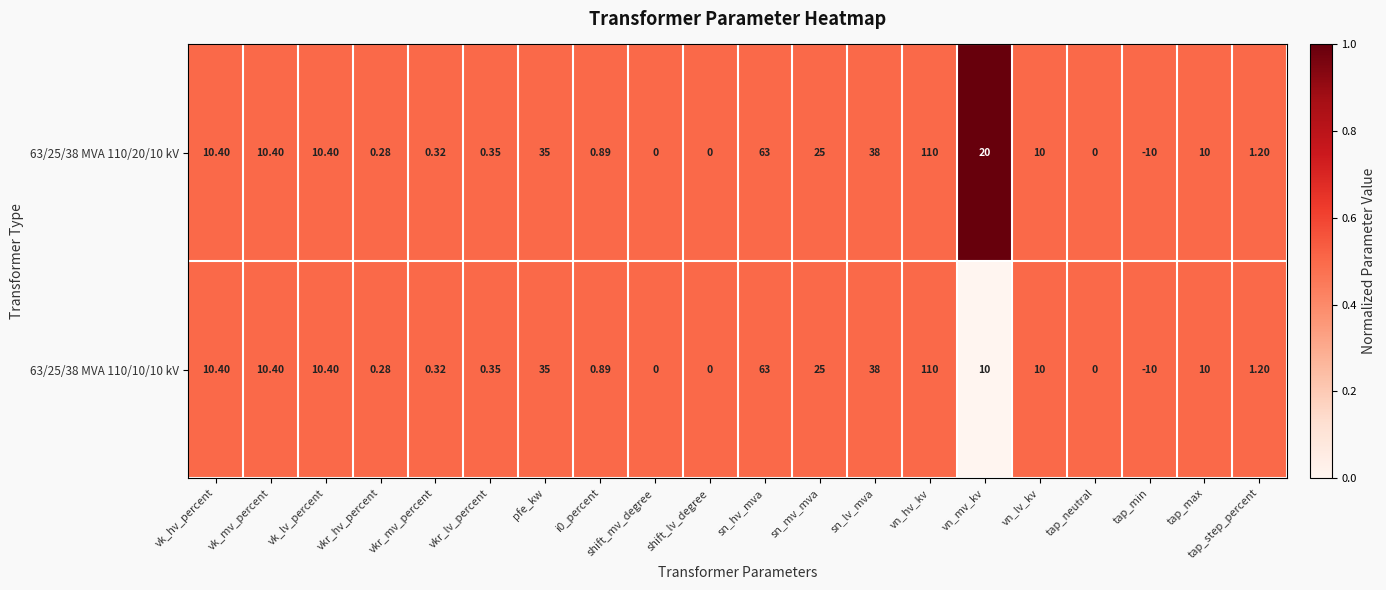

Is the value of 63/25/38 MVA 110/10/10 kV at vk_hv_percent greater than the value of 63/25/38 MVA 110/20/10 kV at i0_percent?

Yes